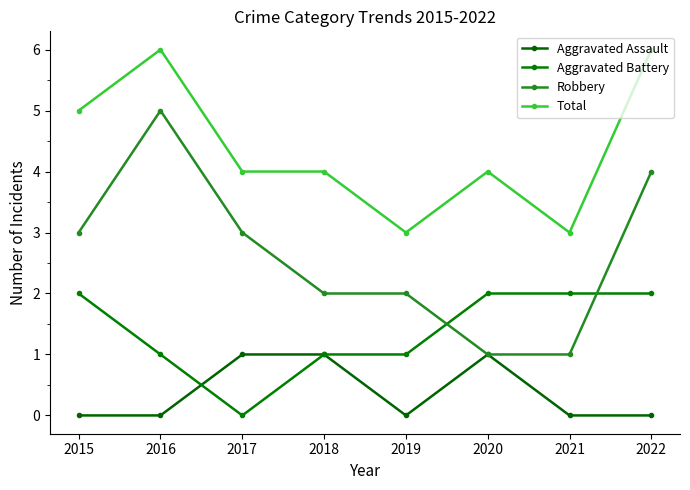

What is the total value across all series at 2017?

8